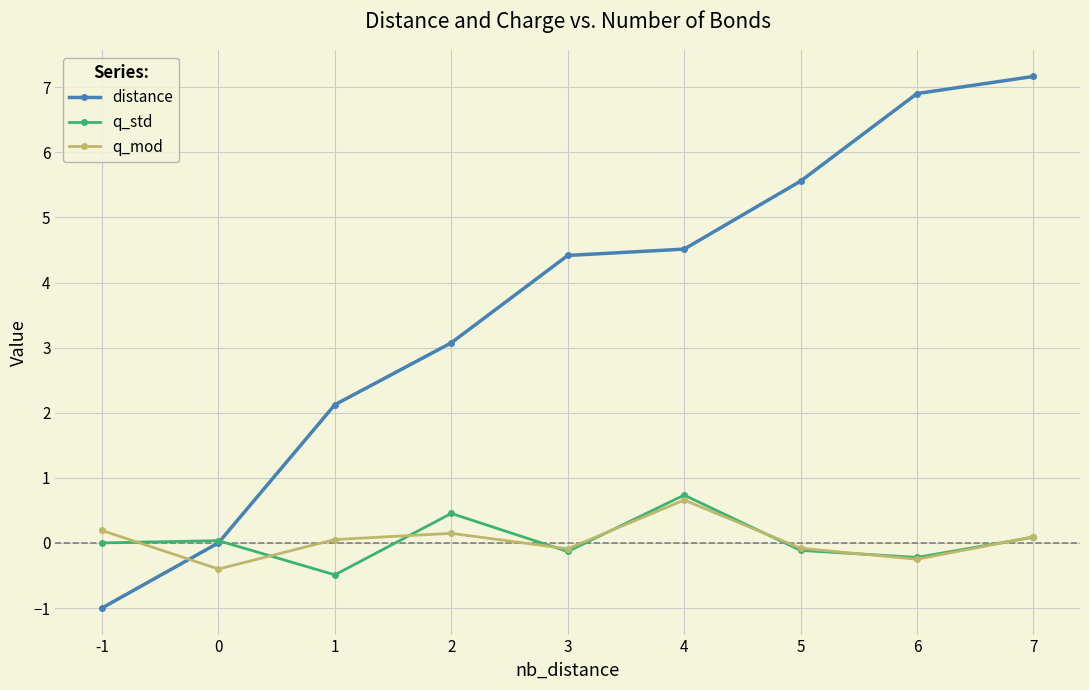

Does the chart have visible grid lines?

Yes